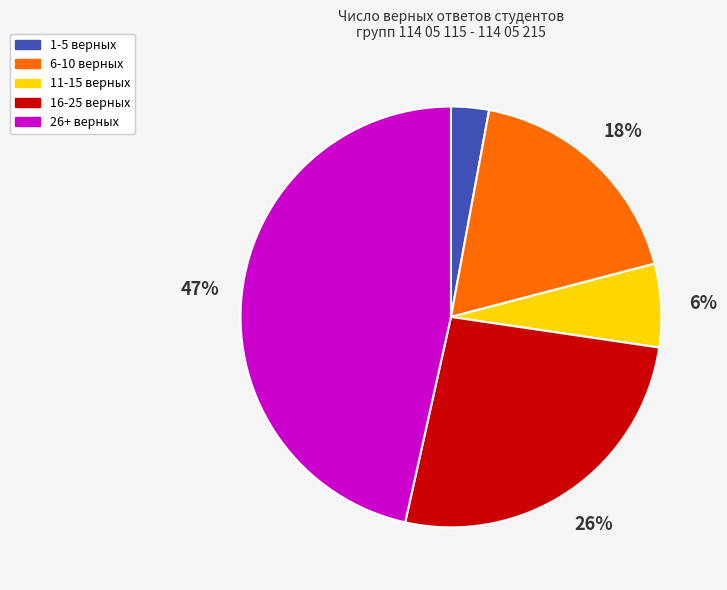

Which slice is the smallest?

1-5 верных